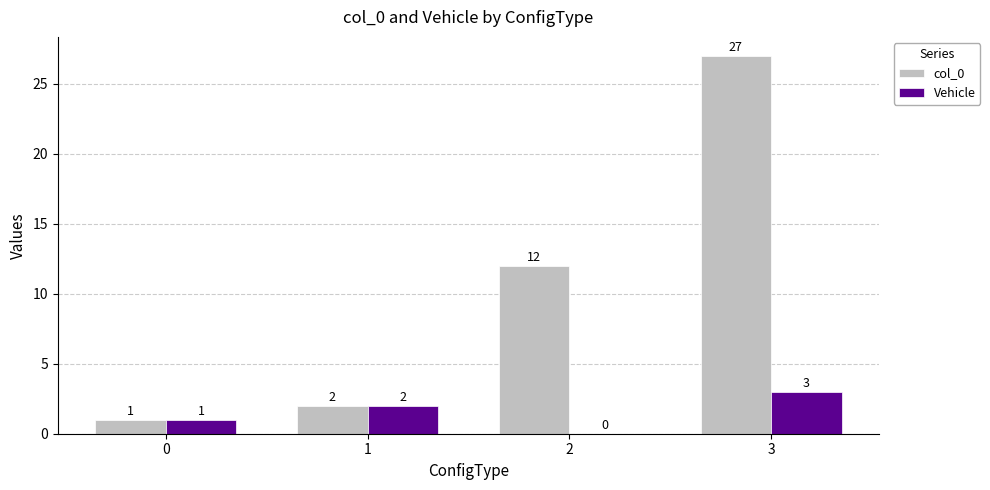

Reading left to right, list all the values displayed in this chart.

col_0: 0=1	1=2	2=12	3=27
Vehicle: 0=1	1=2	2=0	3=3